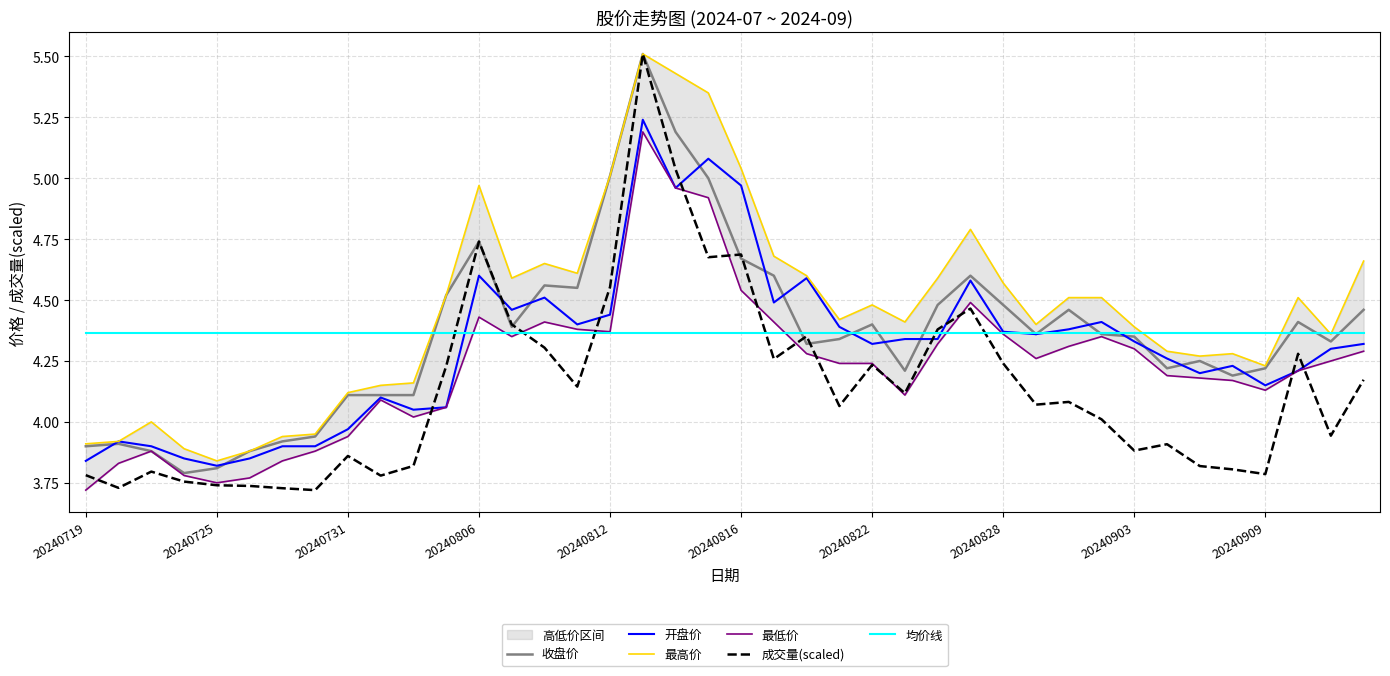

What is the highest value of the 收盘价 series?

5.5